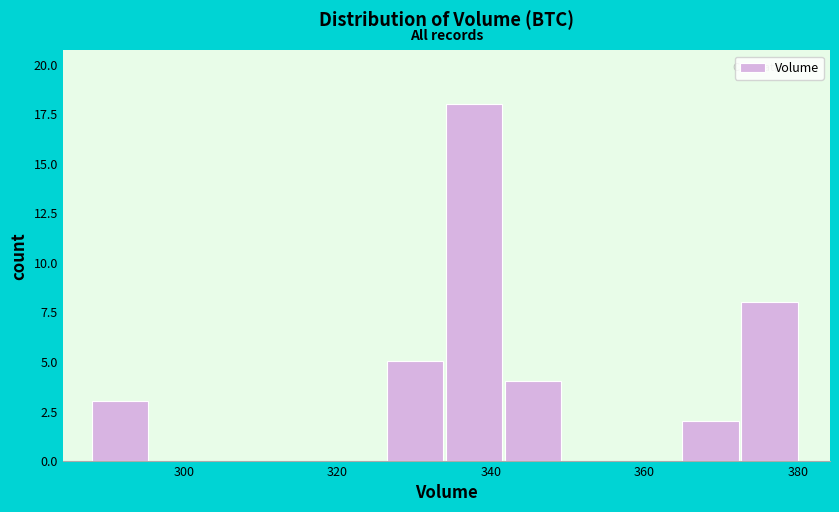

Around what value on the x-axis is the tallest bar? Give the approximate position of its centre, as read against the axis.

338